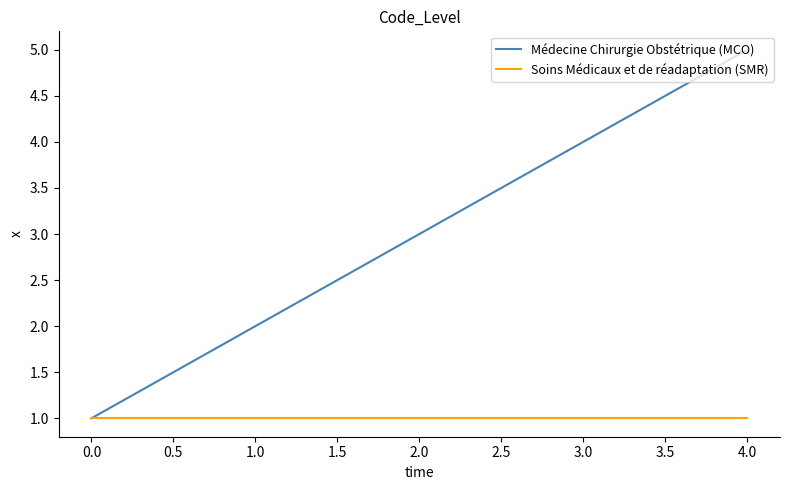

Is it true that Soins Médicaux et de réadaptation (SMR) equals 1 at 2.0?

True